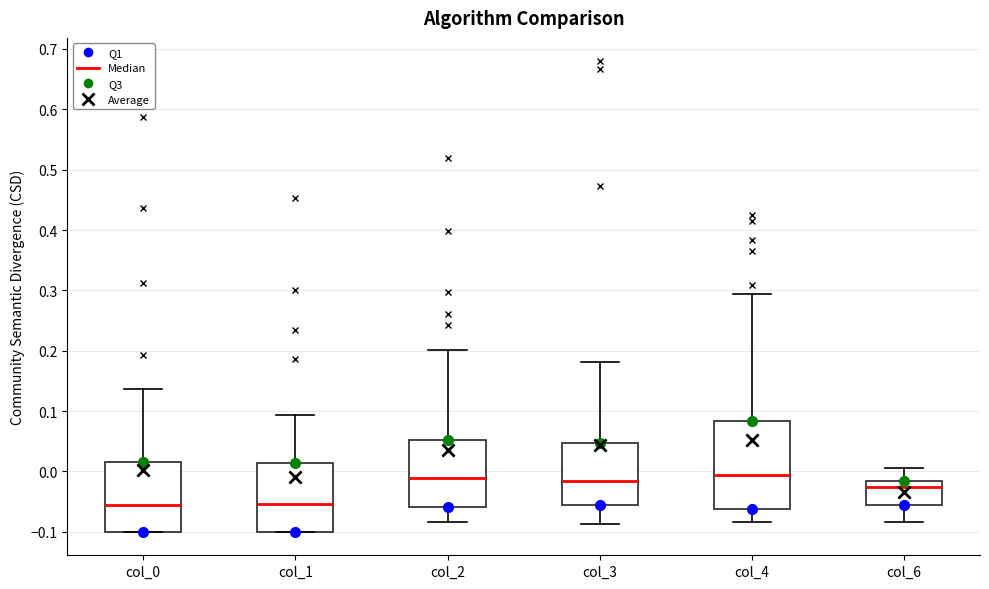

Reading left to right, transcribe this box plot: for each box, give where its median line is, the range the box spans, and where its two whiskers end, as read against the y-axis. The values are not printed on the chart, so give them approximately, as read against the axis.

col_0: median -0.05, box -0.10 to 0.01, whiskers -0.10 to 0.14
col_1: median -0.05, box -0.10 to 0.01, whiskers -0.10 to 0.09
col_2: median -0.01, box -0.06 to 0.05, whiskers -0.08 to 0.20
col_3: median -0.02, box -0.06 to 0.05, whiskers -0.09 to 0.18
col_4: median -0.01, box -0.06 to 0.08, whiskers -0.08 to 0.29
col_6: median -0.03, box -0.06 to -0.02, whiskers -0.08 to 0.01